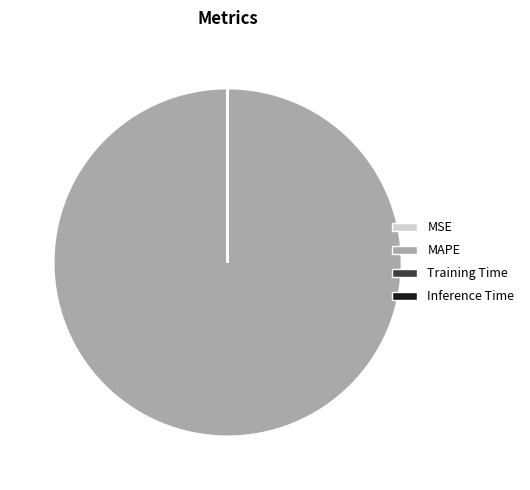

Is it true that MAPE is 100% of the pie?

True